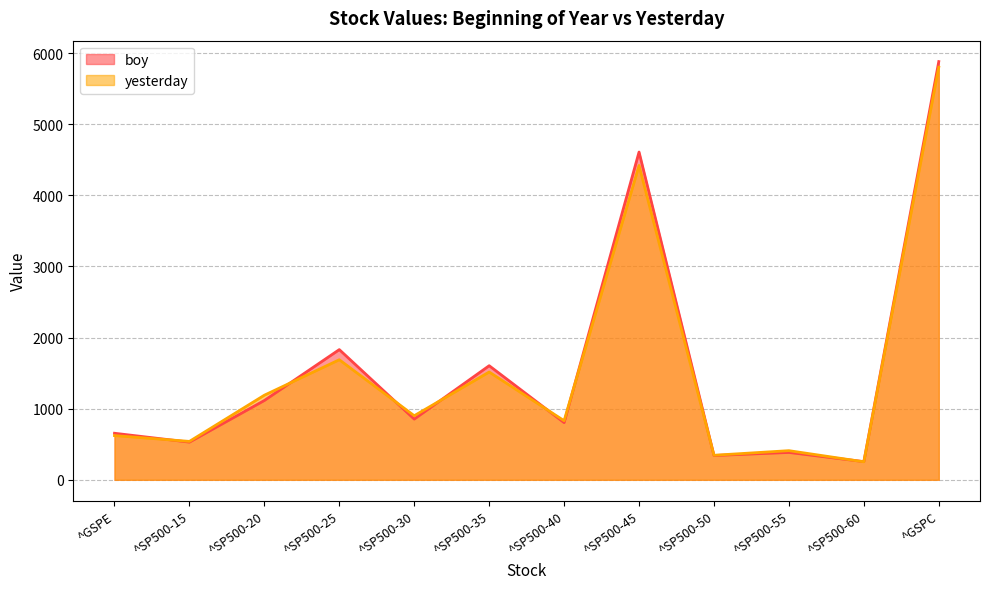

The yesterday series shows 345.3 at ^SP500-50. True or false?

True